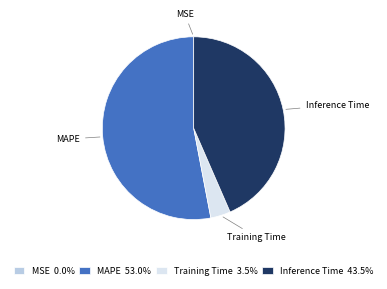

Which slice represents more than half of the pie?

MAPE